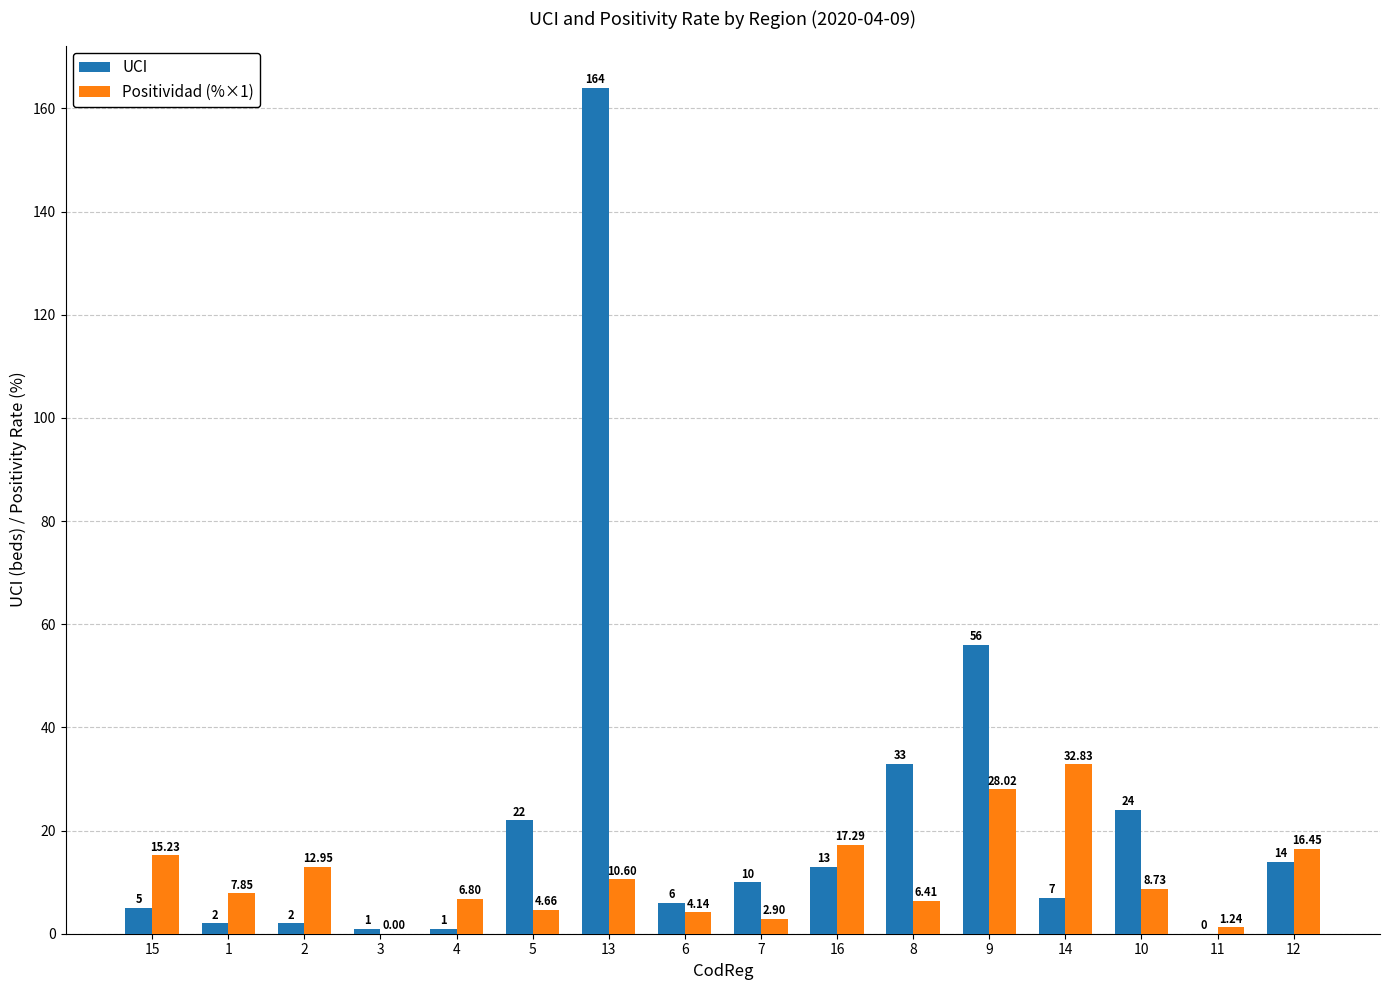

What is the highest value of the UCI series?

164.0